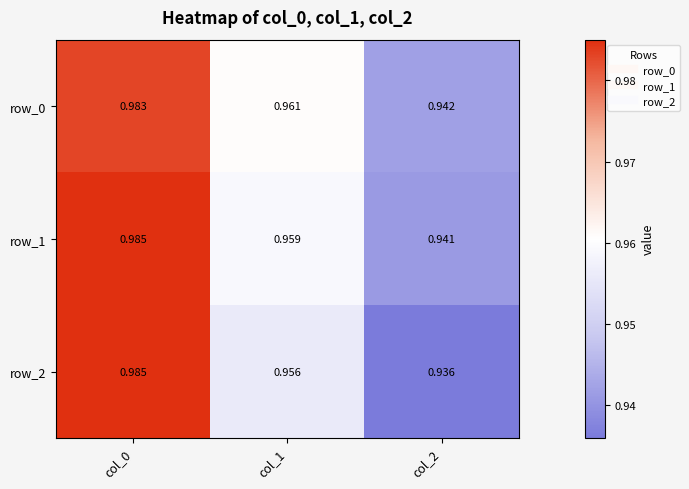

Which series has the largest total across all categories?

row_0